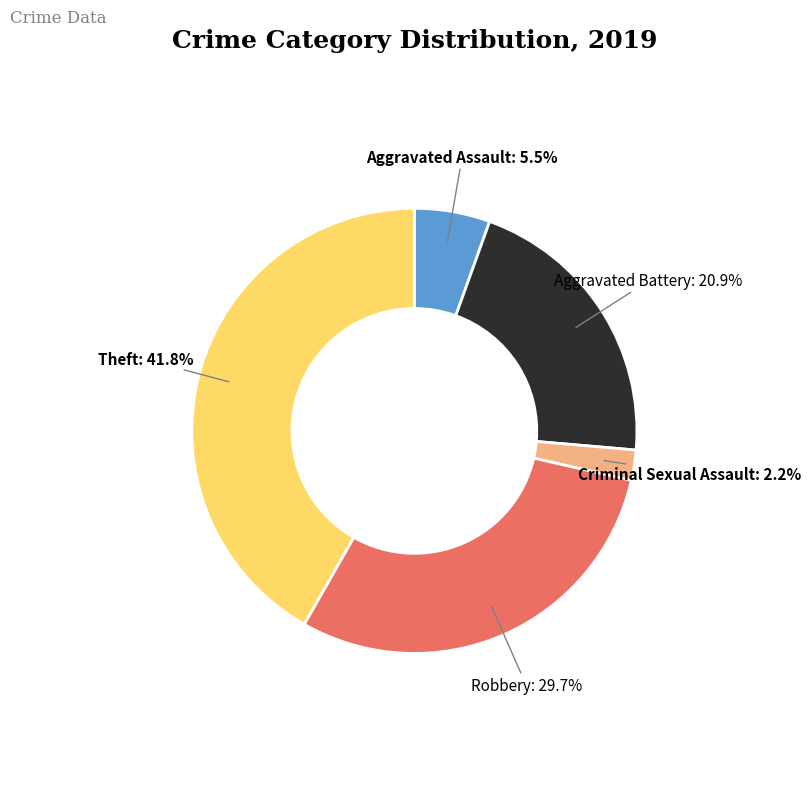

Rank the categories by value from highest to lowest.

Theft, Robbery, Aggravated Battery, Aggravated Assault, Criminal Sexual Assault